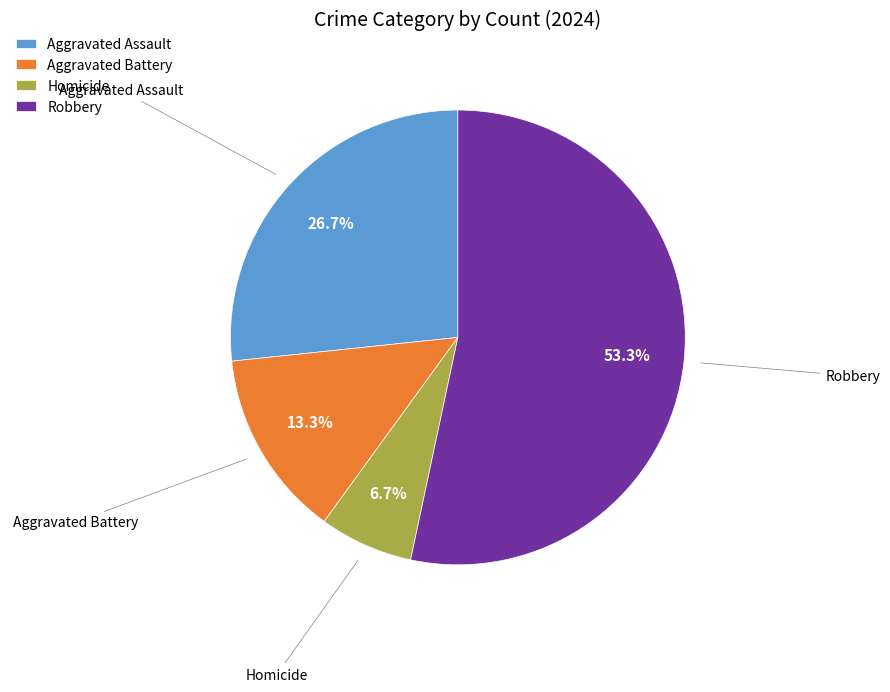

Is the sum of Homicide and Aggravated Battery greater than half?

No